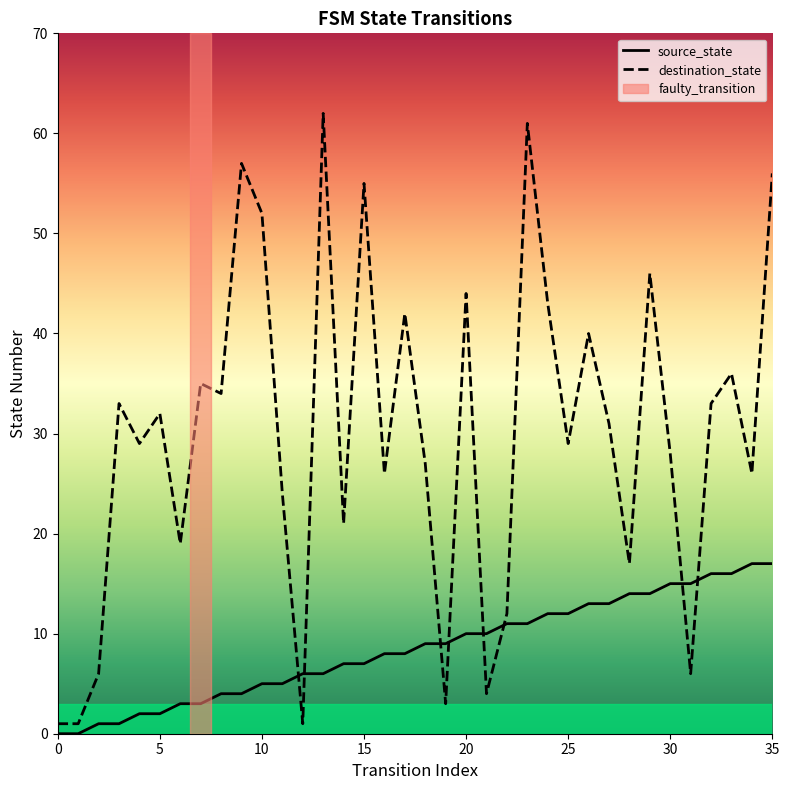

Rank the series by their average value, from lowest to highest.

source_state, destination_state